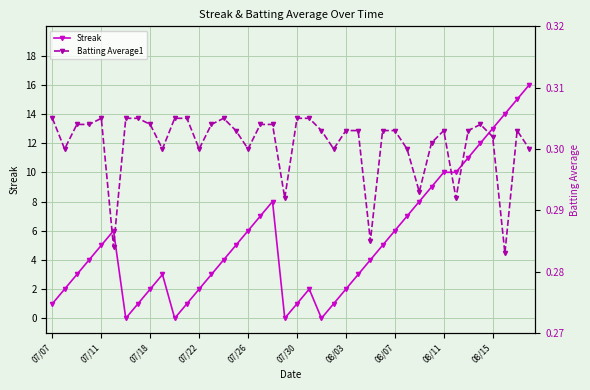

Is it true that Batting Average1 equals 0.3 at 07/07?

True